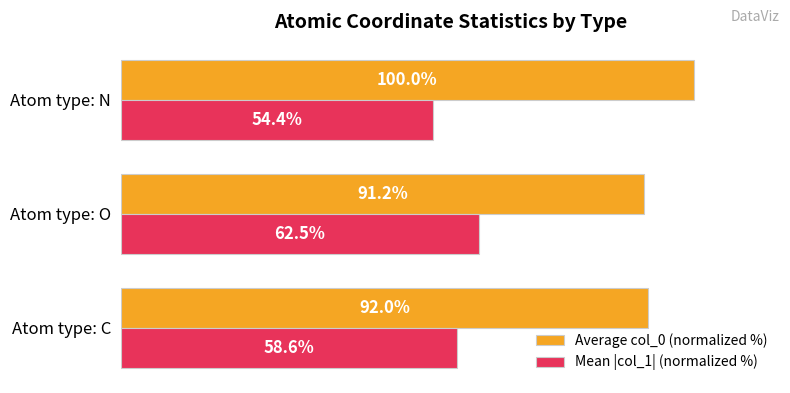

Is the value of Average col_0 (normalized %) at Atom type: C greater than the value of Mean |col_1| (normalized %) at Atom type: C?

Yes